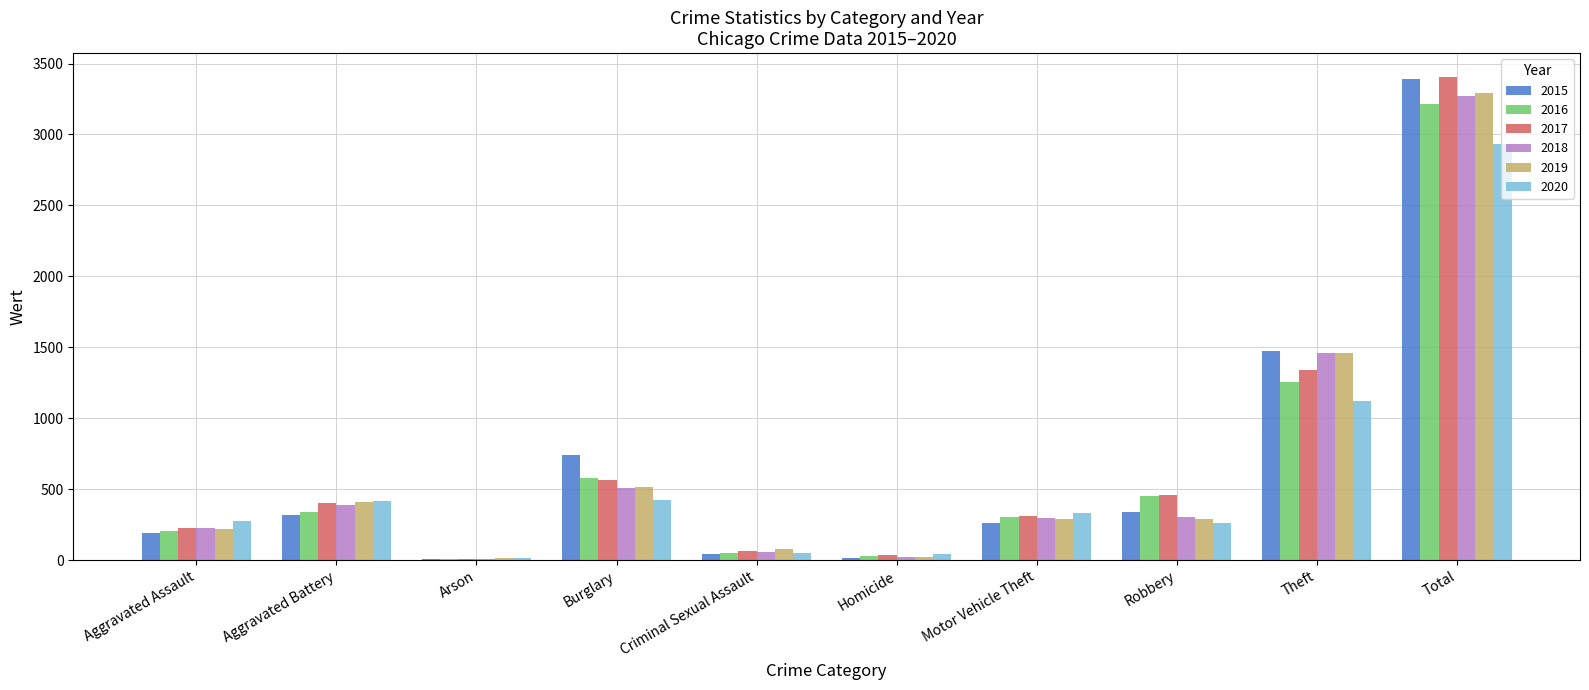

Where is 2017 nearest to the value 1706?

Theft